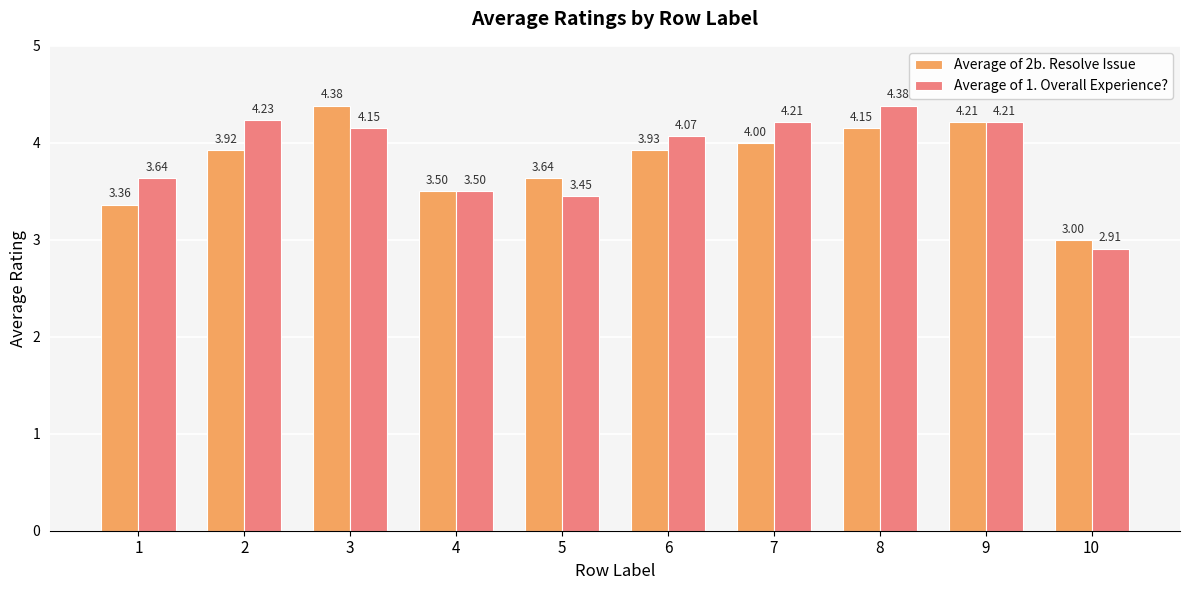

At 2, list the series in order from largest to smallest.

Average of 1. Overall Experience?, Average of 2b. Resolve Issue